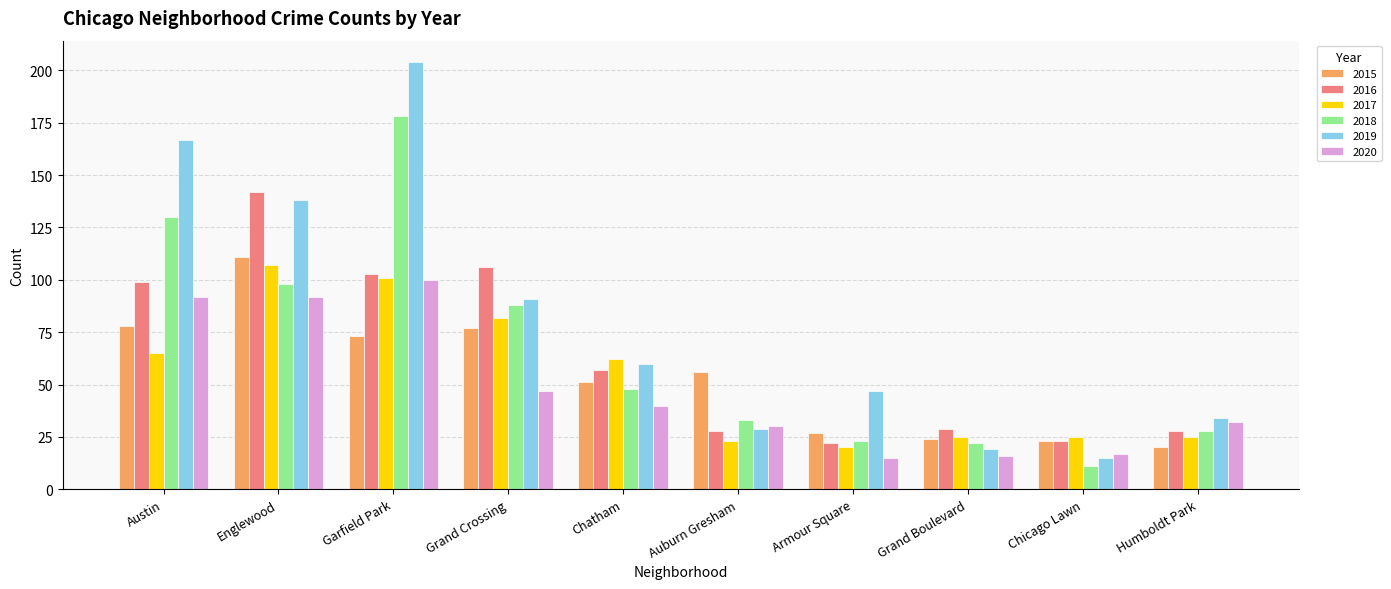

Rank the series by their maximum value, from highest to lowest.

2019, 2018, 2016, 2015, 2017, 2020